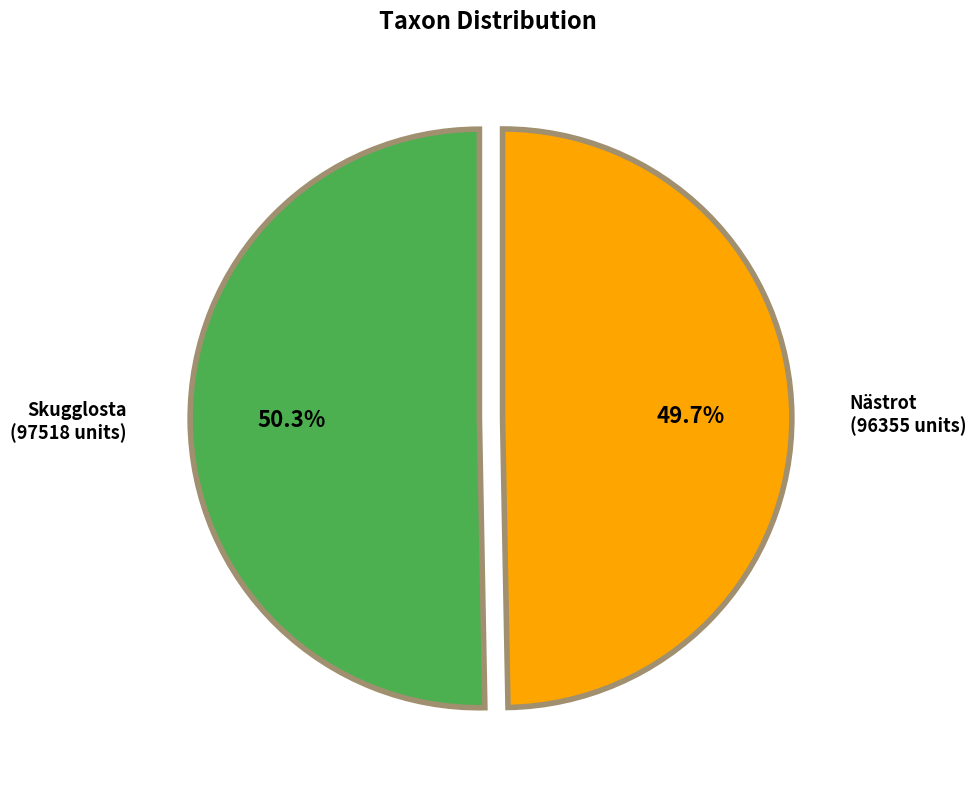

Does any single category account for the majority?

Yes